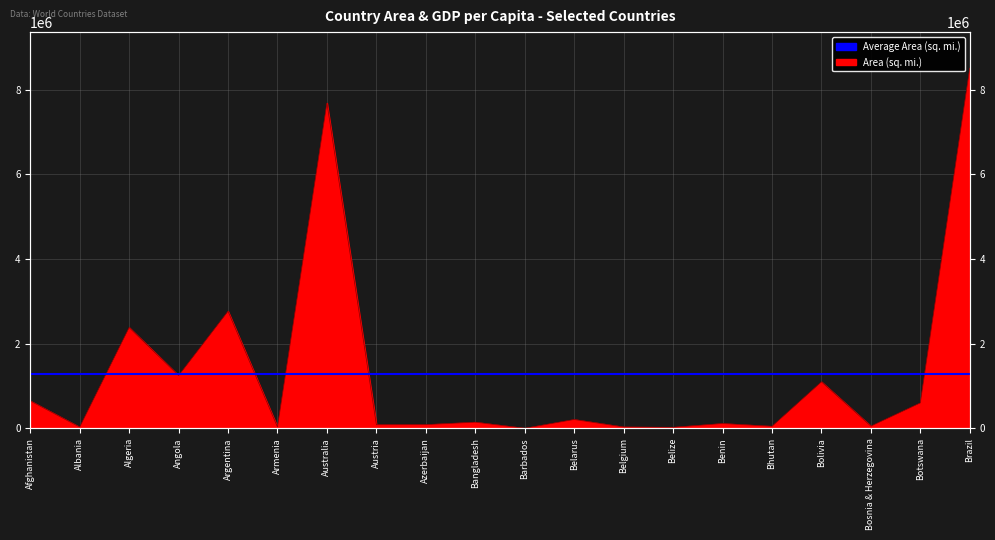

True or false: there are more than 0 points higher than both neighbors.

True